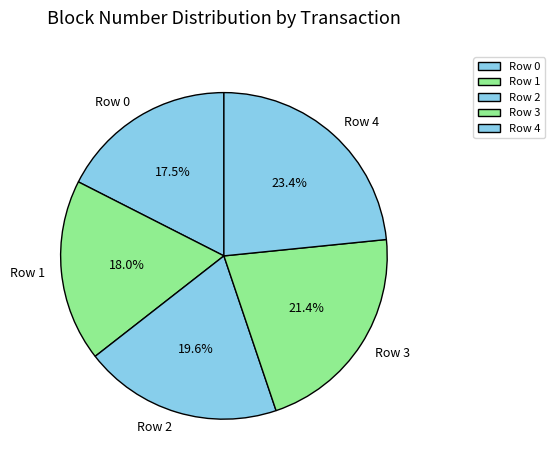

To the nearest percent, what percentage of the pie is Row 2?

20%